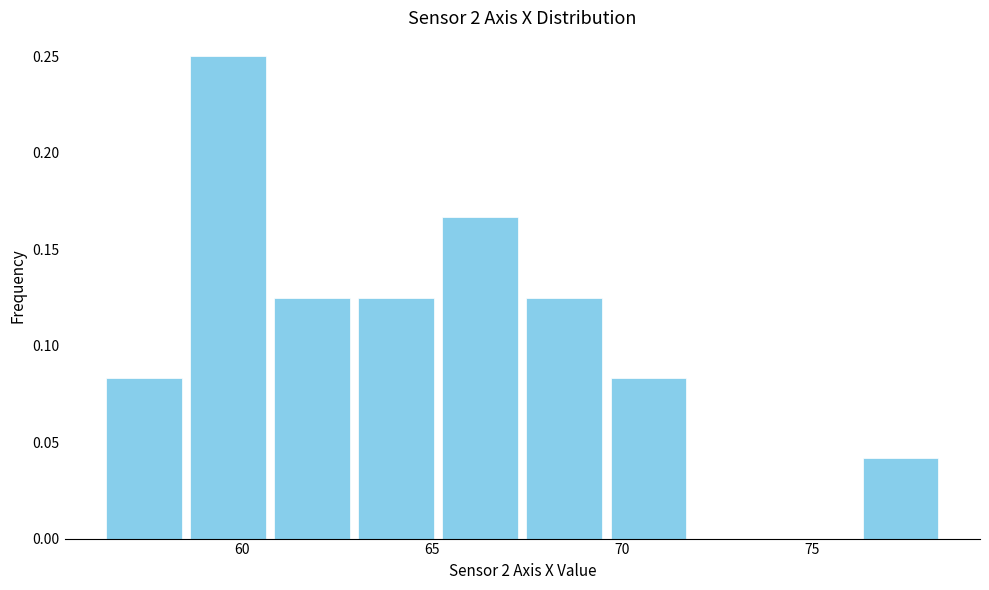

Over which range of the x-axis is the bar tallest?

58.5 to 60.5